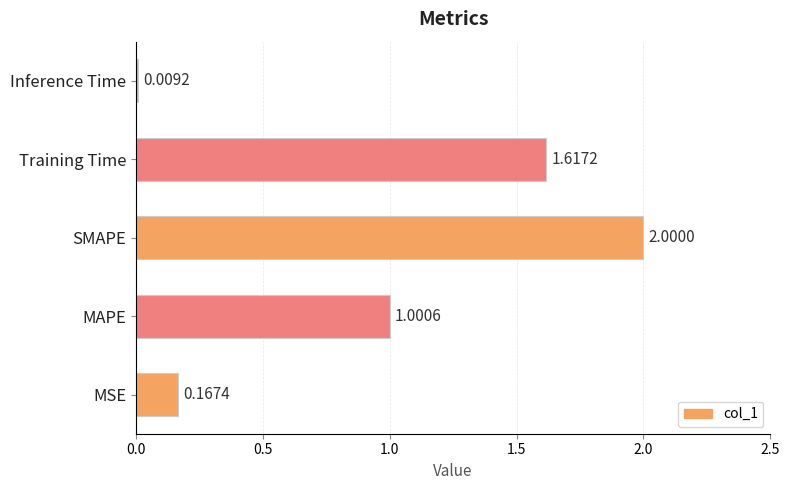

What is the average value?

1.0